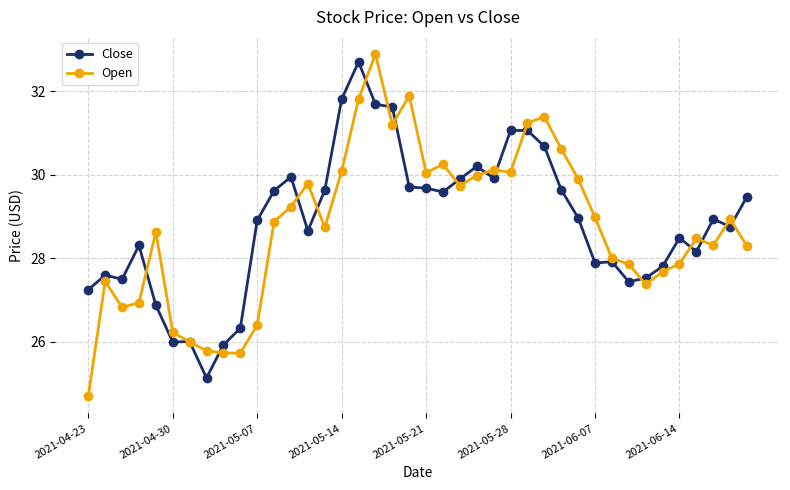

What is the greatest value displayed?

32.9